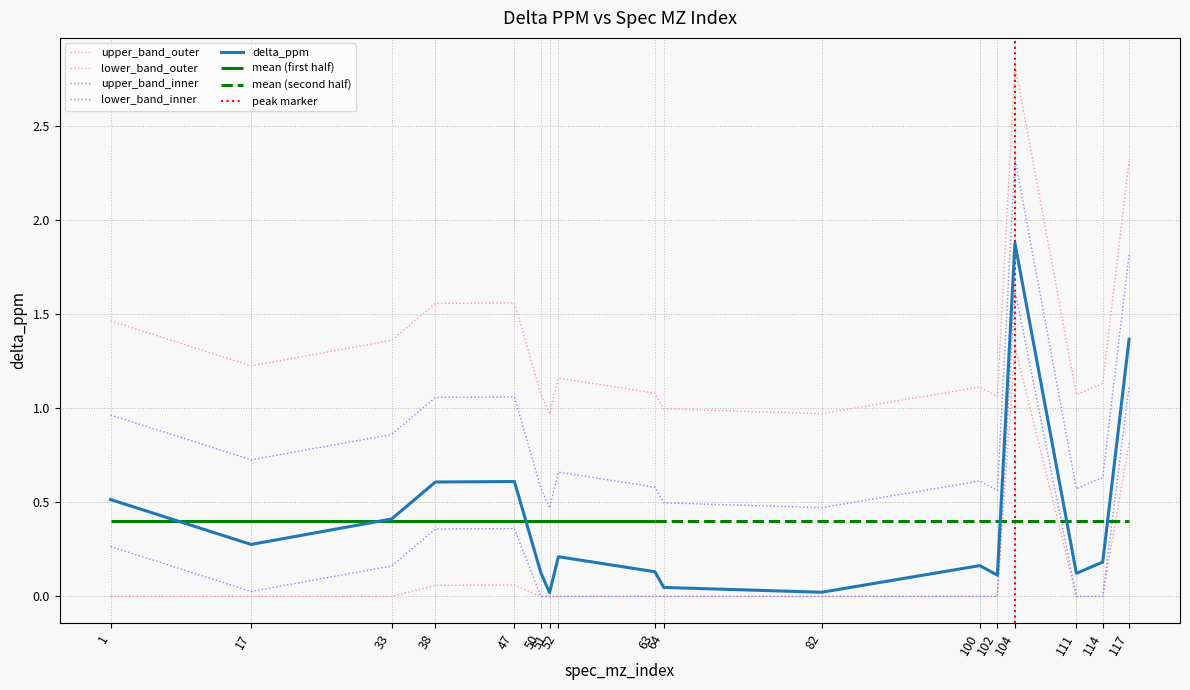

Which category has the lowest value across all series?

51